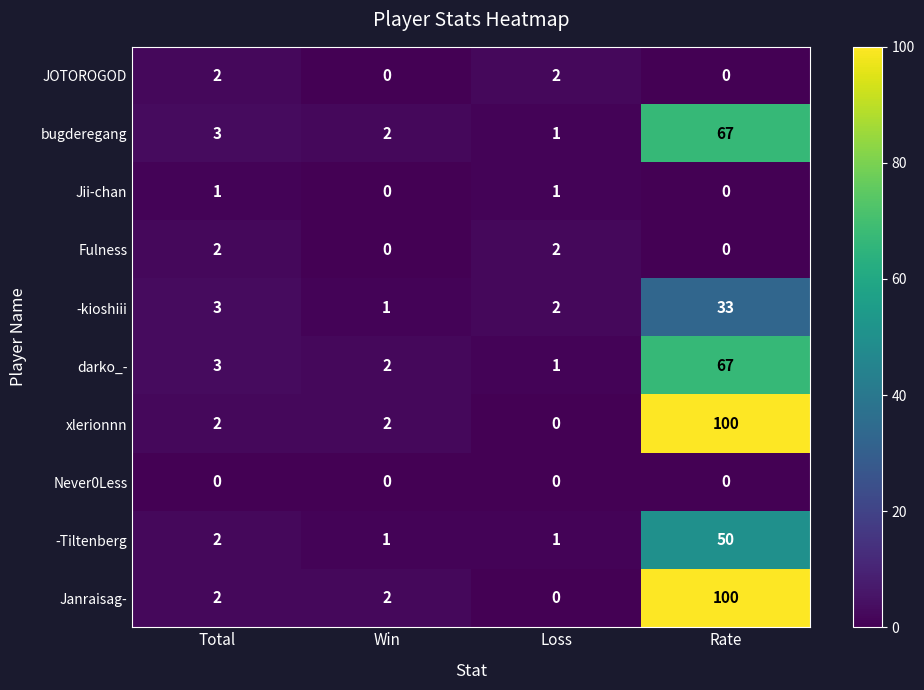

The value of JOTOROGOD at Rate is 1. True or false?

False